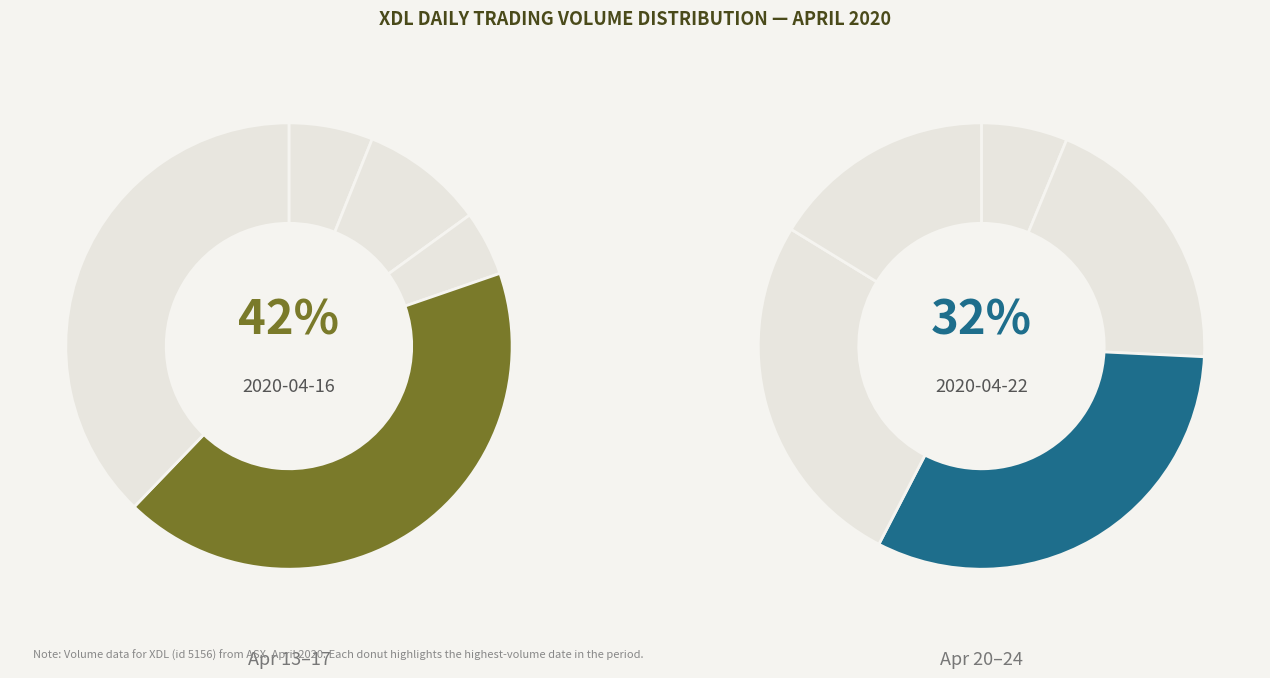

What percentage is the 2020-04-17 slice, to the nearest percent?

17%